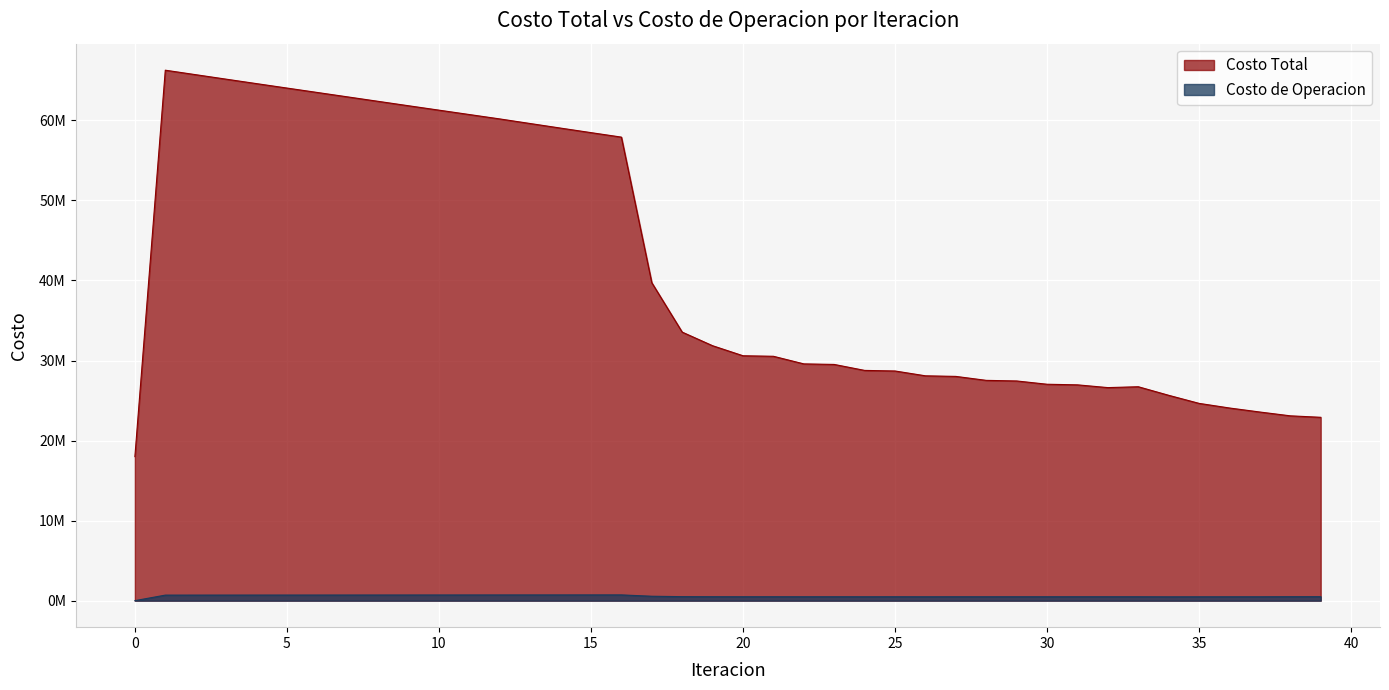

Reading left to right, what are all the values shown in this chart?

Costo Total: 0=17994540.4	1=66272208.0	2=65711351.8	3=65151914.9	4=64595062.8	5=64041084.5	6=63488227.4	7=62935260.1	8=62381818.8	9=61829536.6	10=61280056.9	11=60731971.7	12=60183974.8	13=59609635.6	14=59038217.7	15=58471485.0	16=57911806.6	17=39723831.1	18=33549407.9	19=31849248.5	20=30596501.7	21=30530302.2	22=29580458.3	23=29510288.0	24=28765399.6	25=28692936.9	26=28089517.7	27=28015735.7	28=27521344.9	29=27446708.1	30=27036021.0	31=26960857.3	32=26616302.8	33=26725333.8	34=25654268.1	35=24645555.5	36=24067830.5	37=23565256.4	38=23089803.5	39=22906113.3
Costo de Operacion: 0=0.0	1=691240.9	2=693070.0	3=694895.0	4=696716.5	5=698535.4	6=700352.1	7=702167.1	8=703980.8	9=705793.5	10=707605.8	11=709417.9	12=711230.1	13=712853.9	14=714473.8	15=716087.5	16=717692.5	17=550836.3	18=499129.5	19=491384.7	20=486834.5	21=488520.9	22=485423.6	23=487050.2	24=484954.9	25=486535.3	26=485038.8	27=486581.5	28=485464.4	29=486975.9	30=486091.9	31=487576.1	32=486831.2	33=485759.2	34=478009.9	35=481583.7	36=482824.7	37=484397.4	38=492874.0	39=495854.2